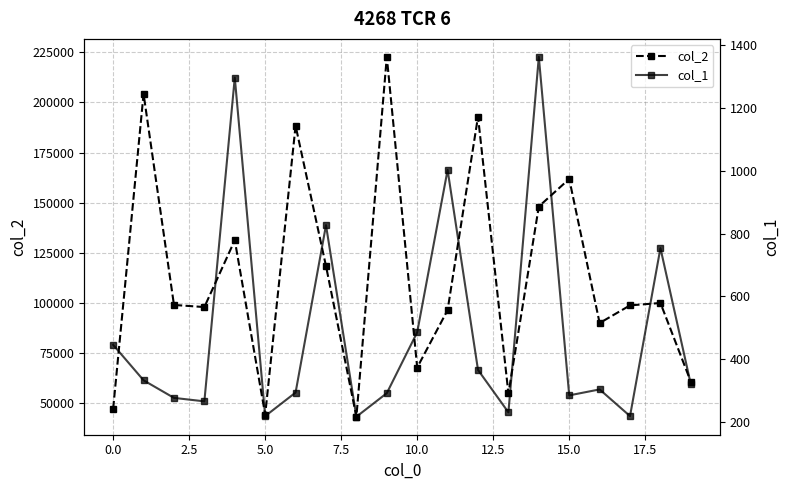

How many interior local valleys does the col_2 series have?

6